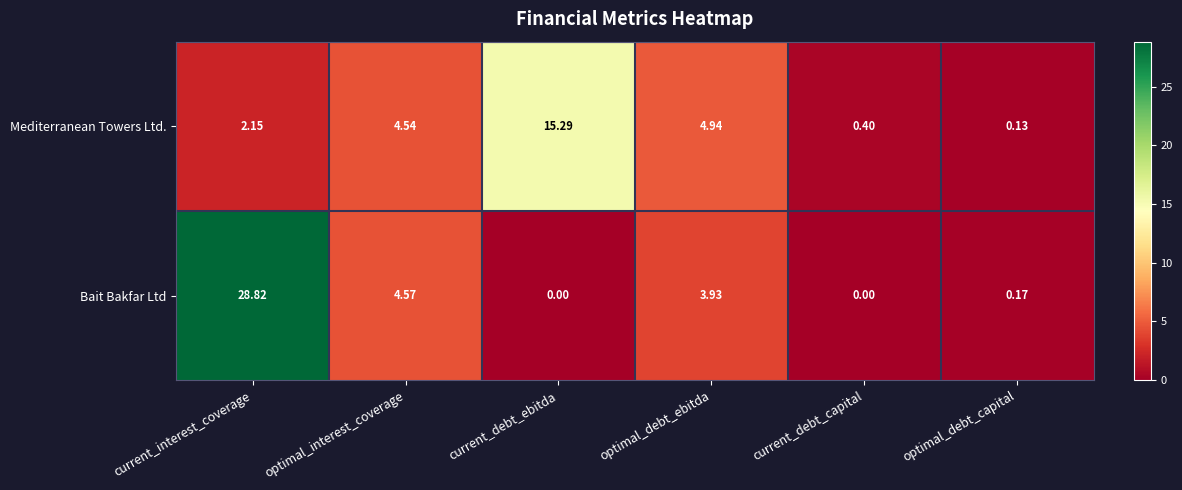

Where does the Mediterranean Towers Ltd. series first go above 4?

optimal_interest_coverage